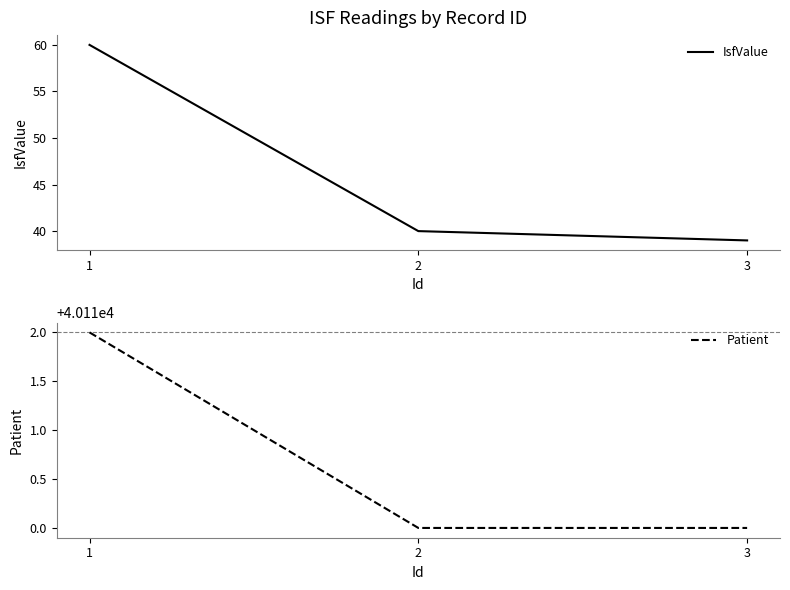

At which category is the sum across all series the highest?

1